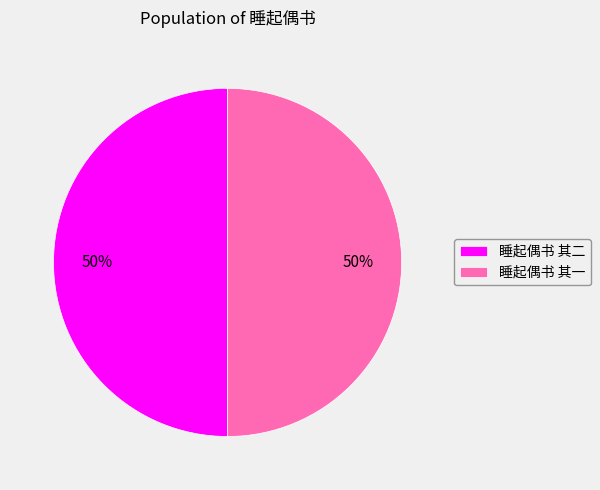

How many segments does this pie chart have?

2